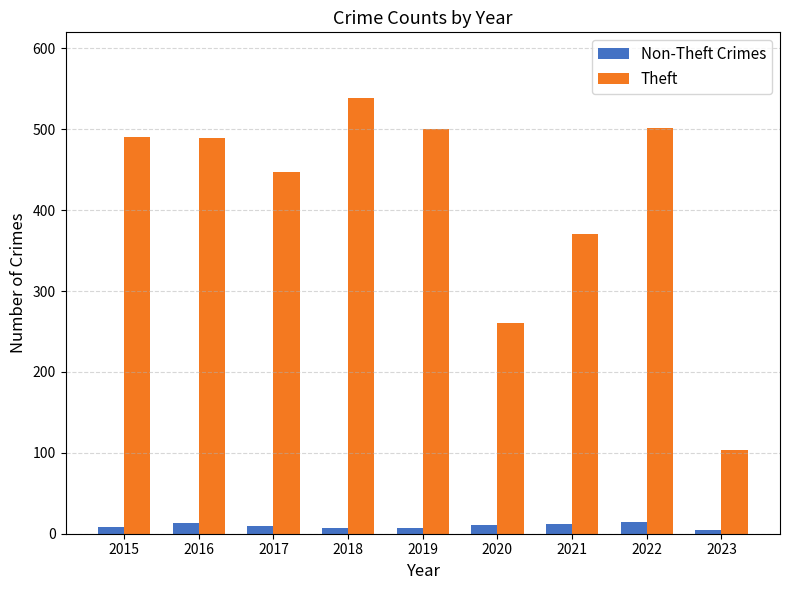

What is the sum of all Non-Theft Crimes values?

87